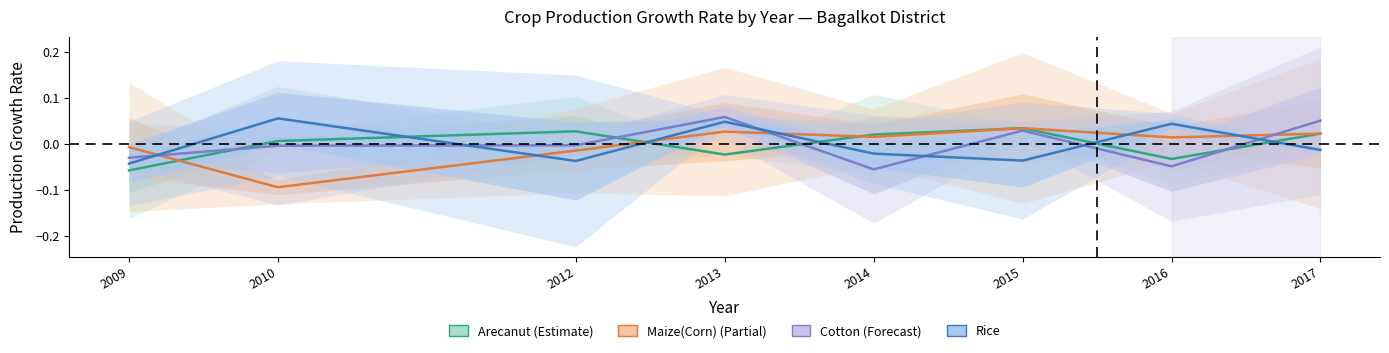

True or false: Cotton has more than 0 interior local peaks.

True